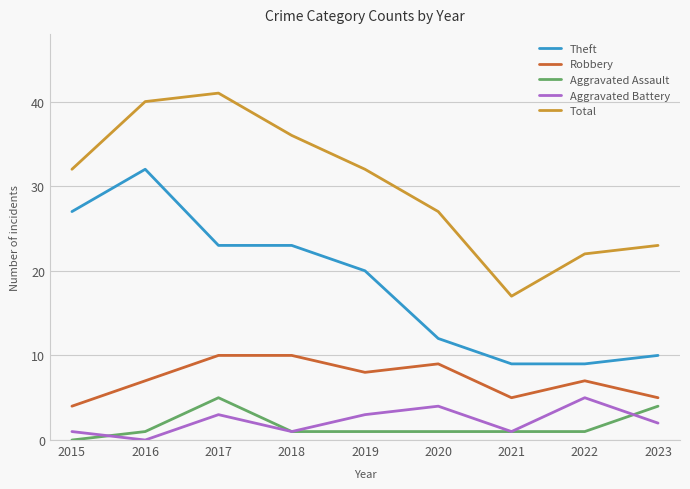

What is the difference between the highest and lowest values at 2018?

35